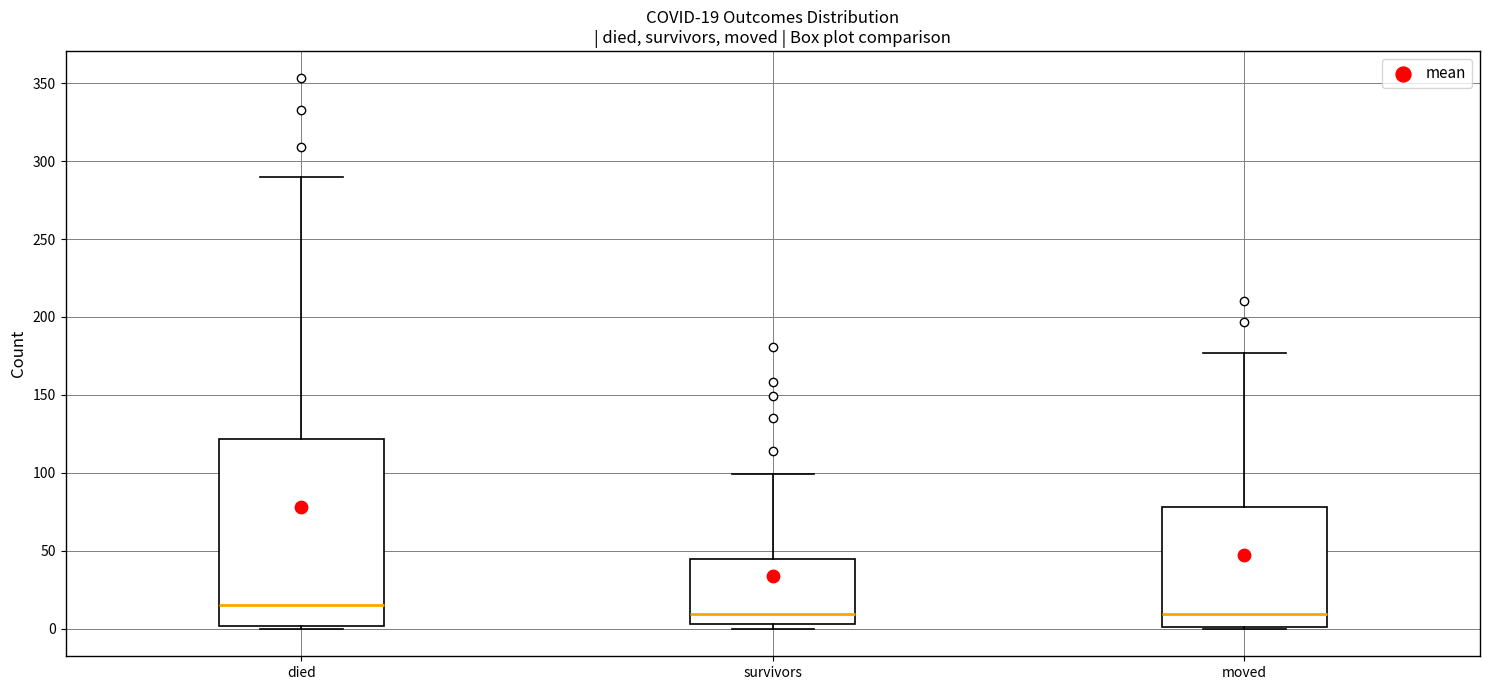

Which box has the highest median line?

died